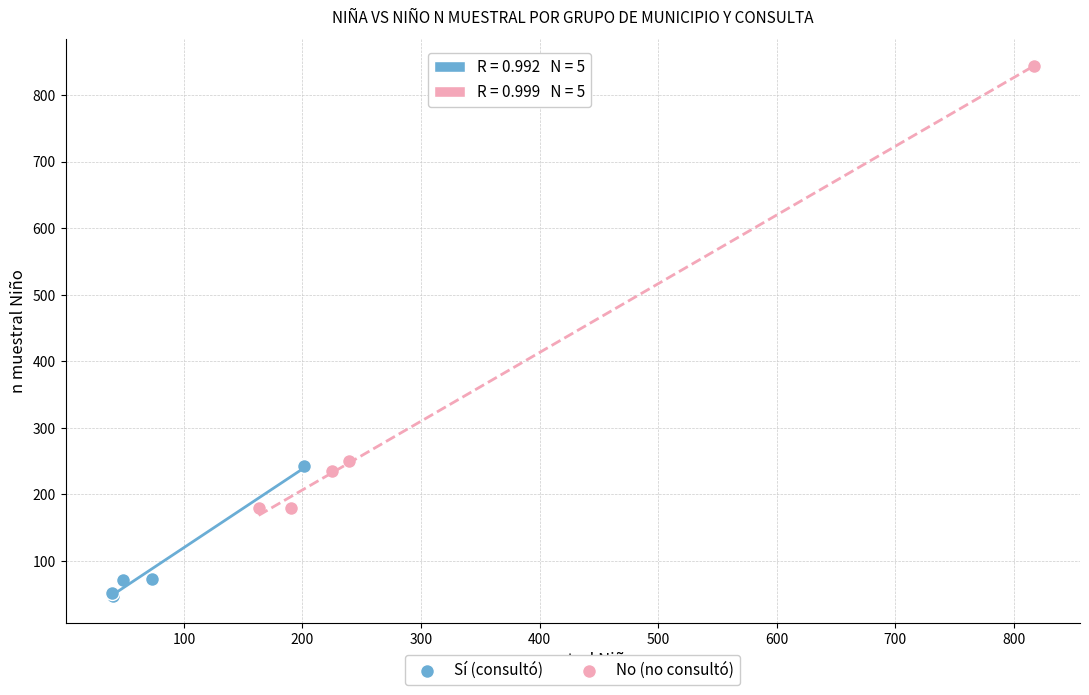

Which series has the widest spread of Y values?

No (no consultó)